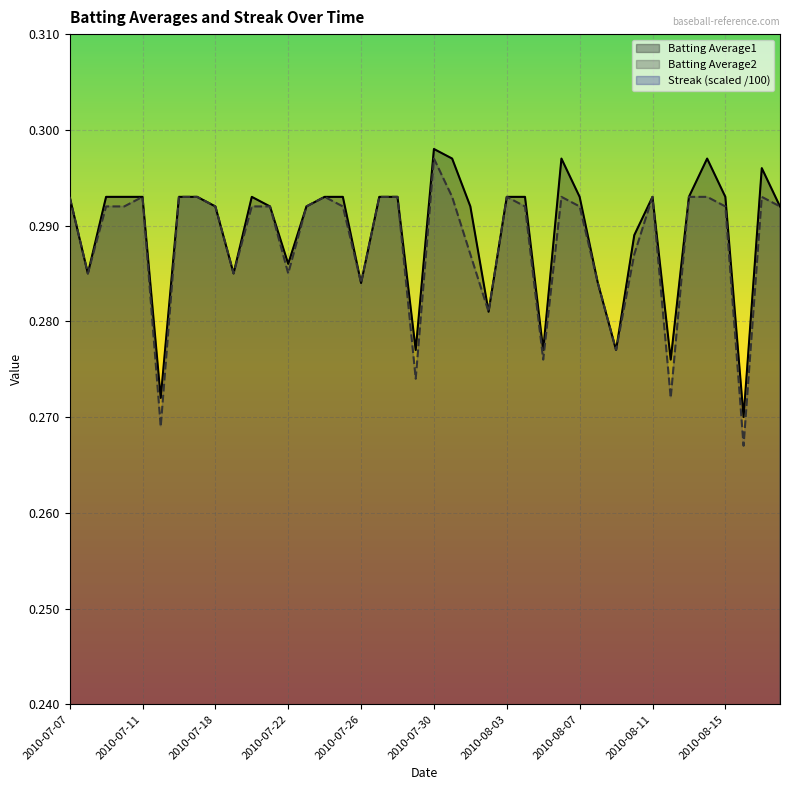

What is the label of the 4th point from the right?

2010-08-15